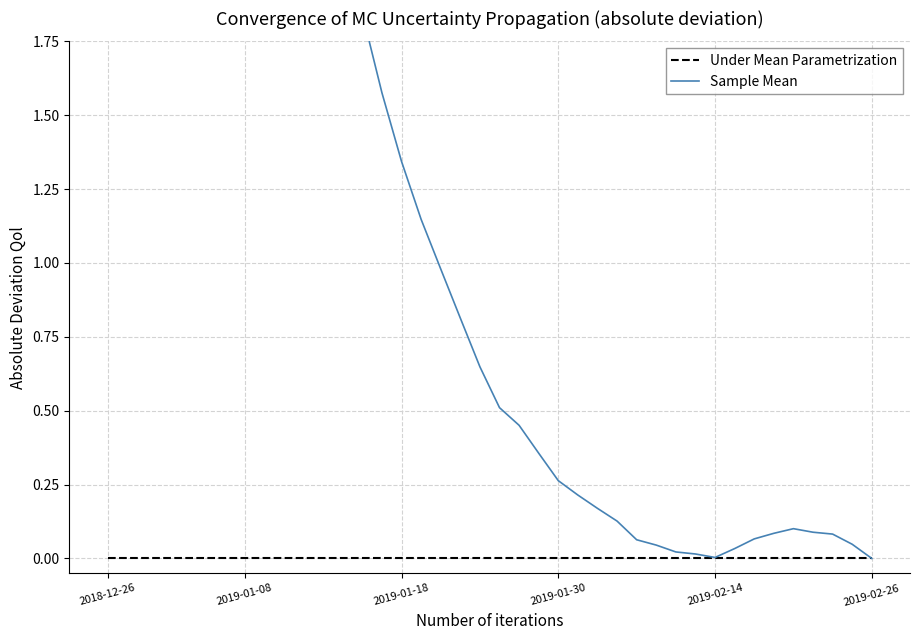

Is the value of Under Mean Parametrization at 25 greater than the value of Sample Mean at 21?

No